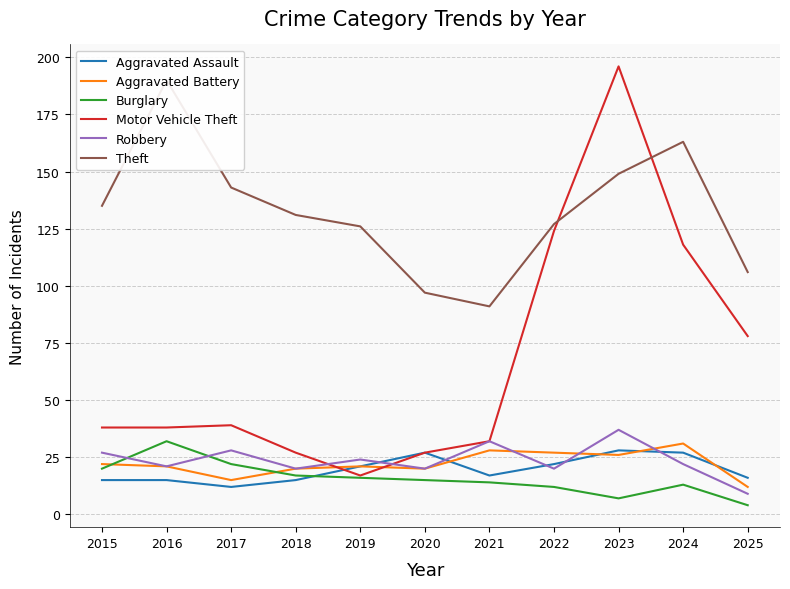

What is the approximate value of Robbery at 2025, to the nearest 10?

10